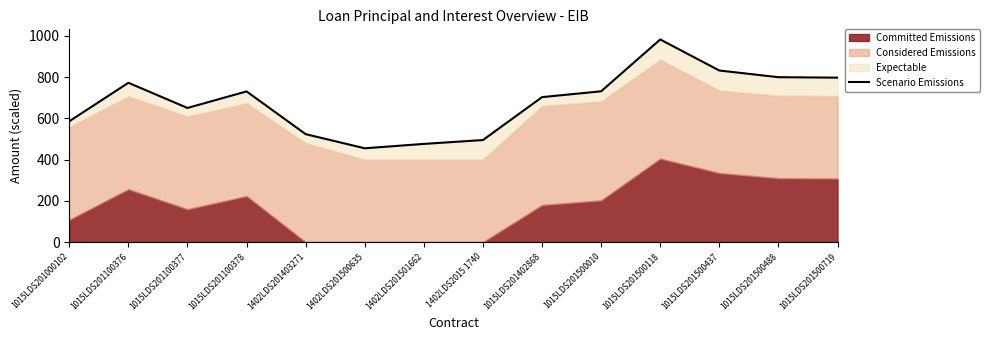

Reading right to left, extract all data points from this chart.

797.8	800.0	832.4	983.1	731.5	703.3	495.0	476.3	455.0	523.6	731.0	650.7	772.9	586.1